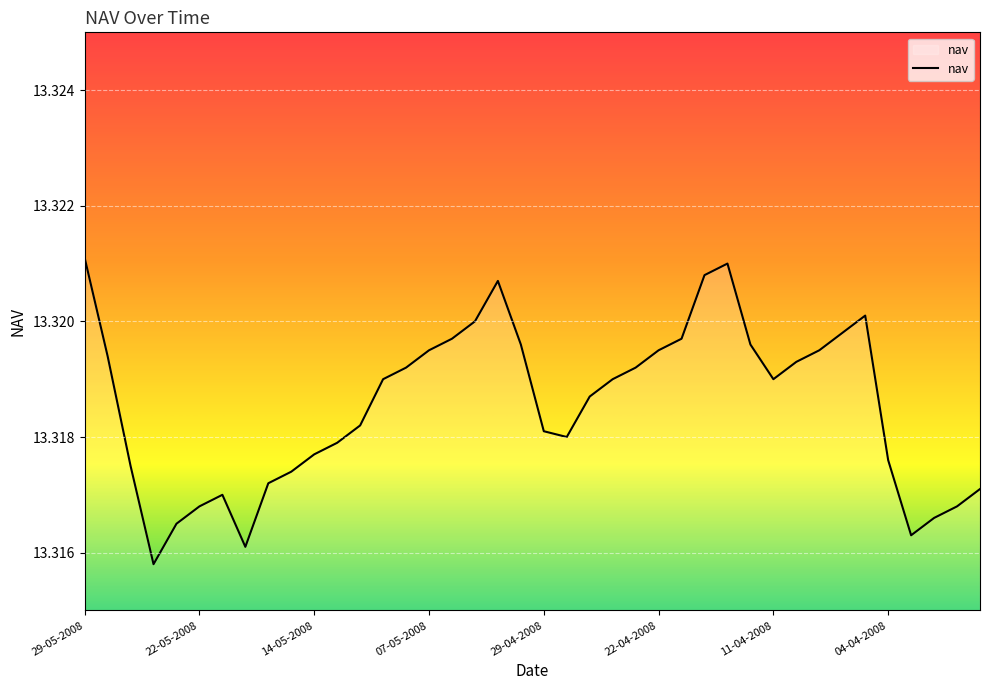

Reading right to left, list all the values displayed in this chart.

13.3	13.3	13.3	13.3	13.3	13.3	13.3	13.3	13.3	13.3	13.3	13.3	13.3	13.3	13.3	13.3	13.3	13.3	13.3	13.3	13.3	13.3	13.3	13.3	13.3	13.3	13.3	13.3	13.3	13.3	13.3	13.3	13.3	13.3	13.3	13.3	13.3	13.3	13.3	13.3